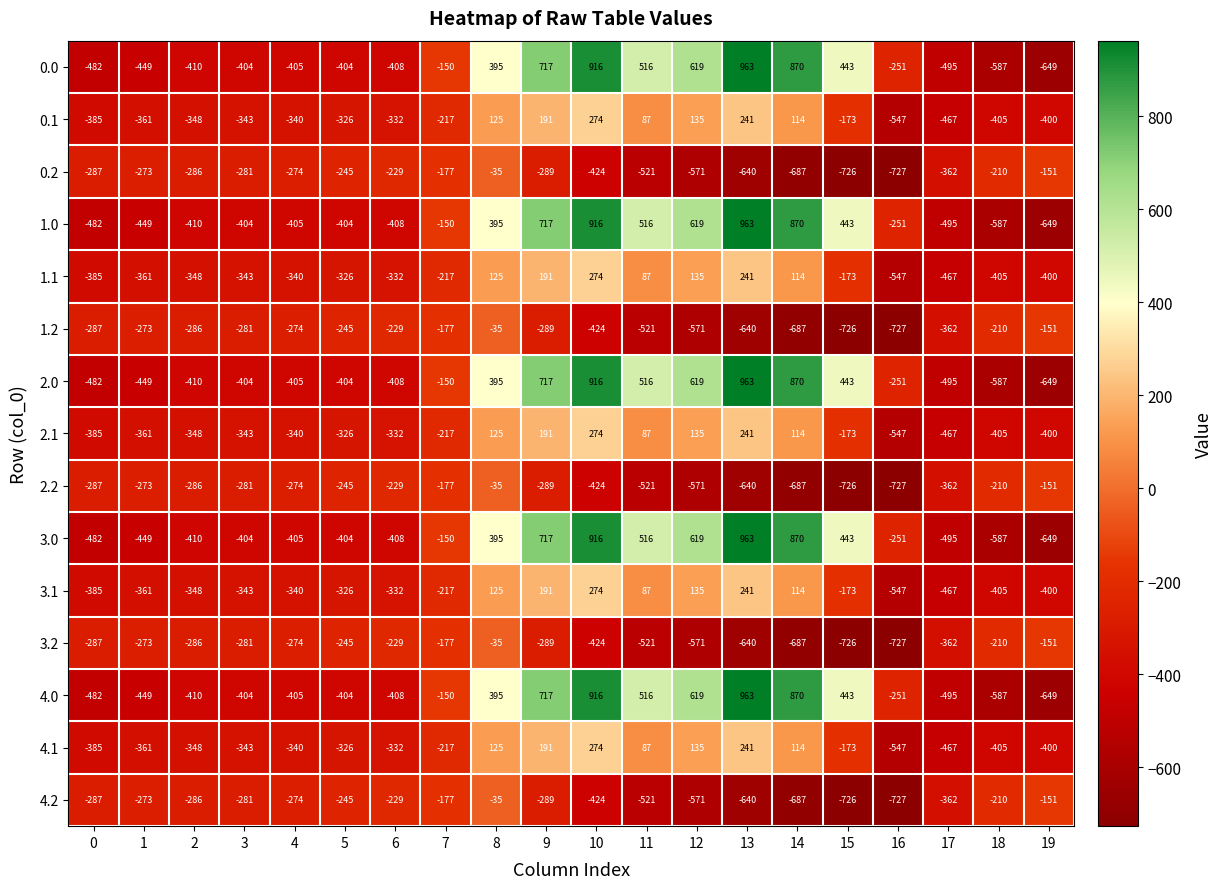

What is the difference between the 3.2 values at 6 and 12?

342